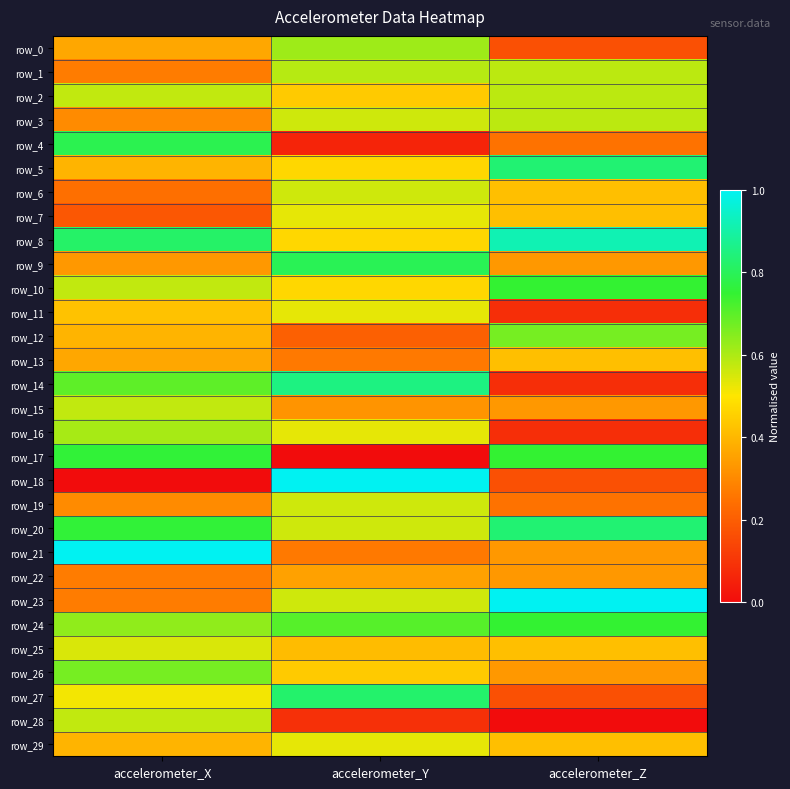

List the series in order of their peak value, highest first.

row_18, row_21, row_23, row_8, row_14, row_5, row_20, row_27, row_9, row_4, row_17, row_10, row_24, row_26, row_12, row_0, row_16, row_1, row_2, row_3, row_15, row_28, row_6, row_19, row_25, row_7, row_11, row_29, row_13, row_22